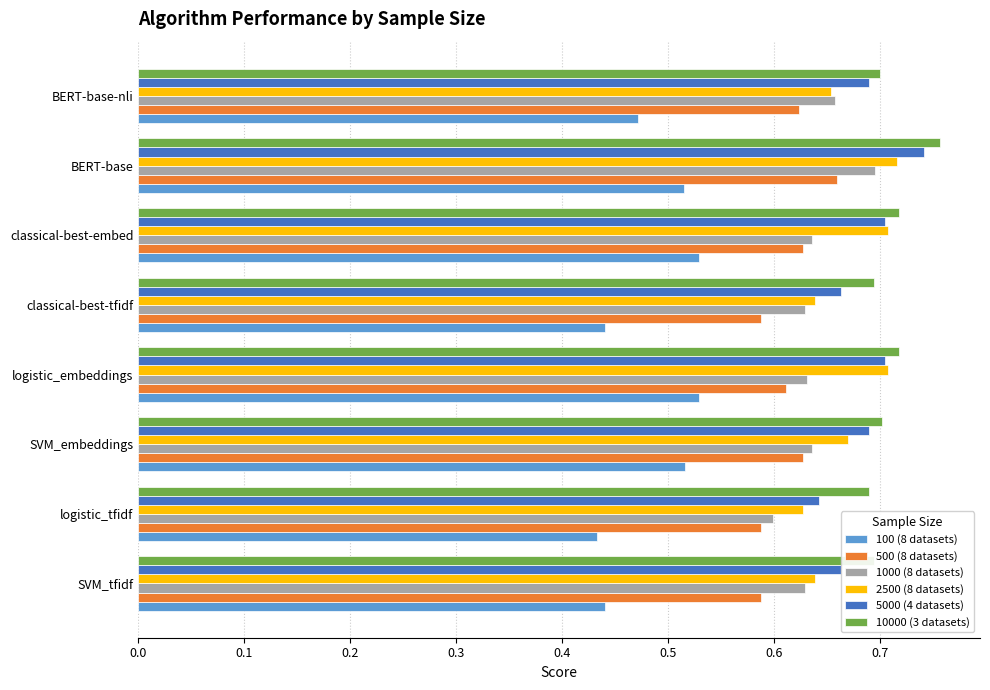

Count the 1000 (8 datasets) values in the range 0 to 1.

8